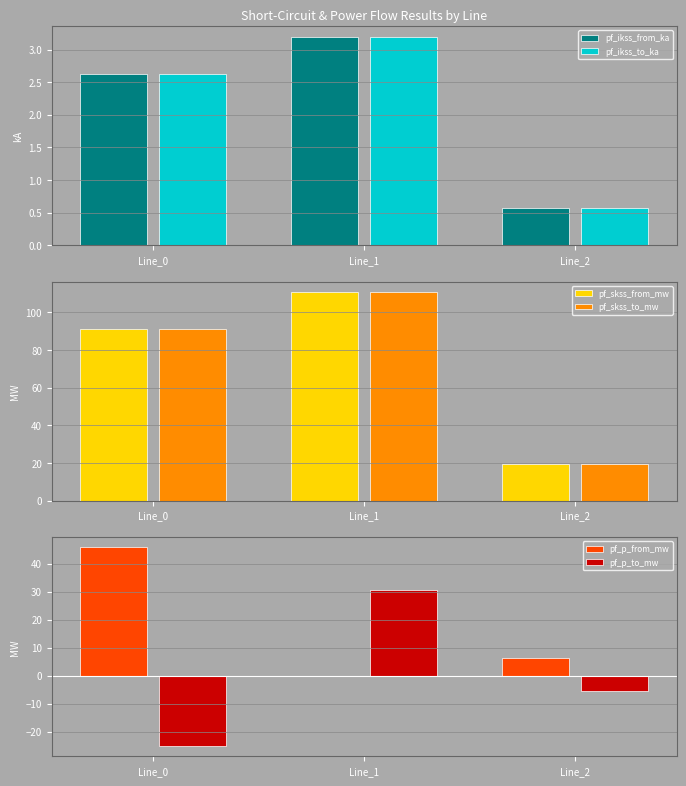

At how many categories does at least one series exceed -7?

3